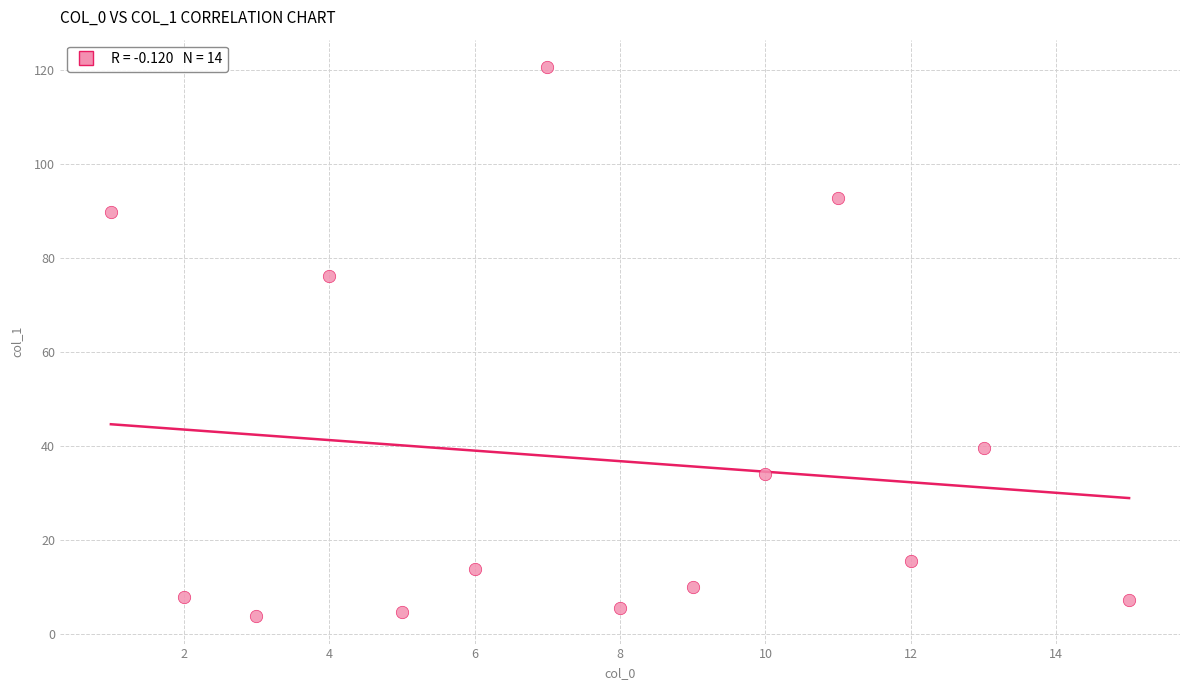

What is the range of X values (max minus min)?

14.0